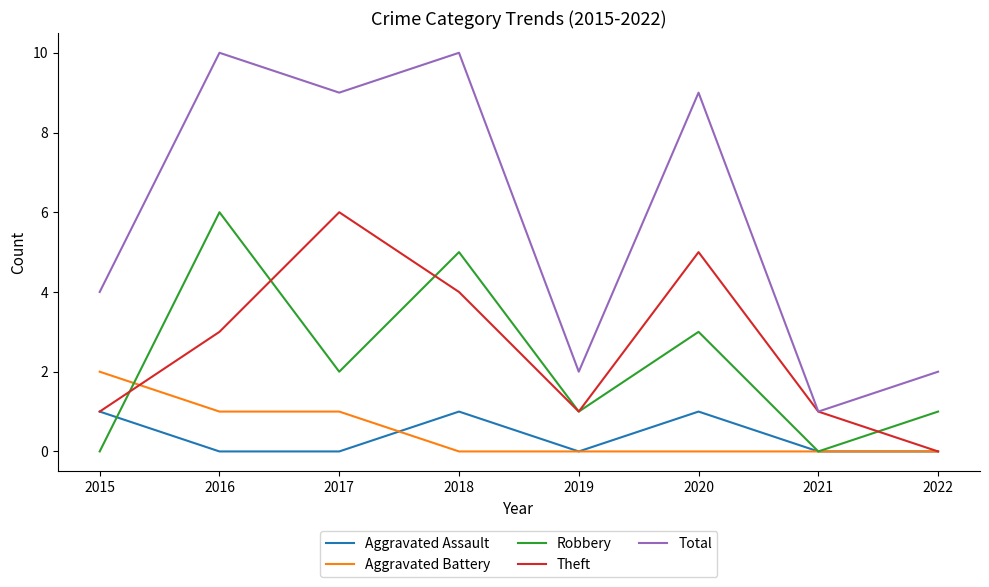

True or false: Robbery has a value of 2 at 2018.

False